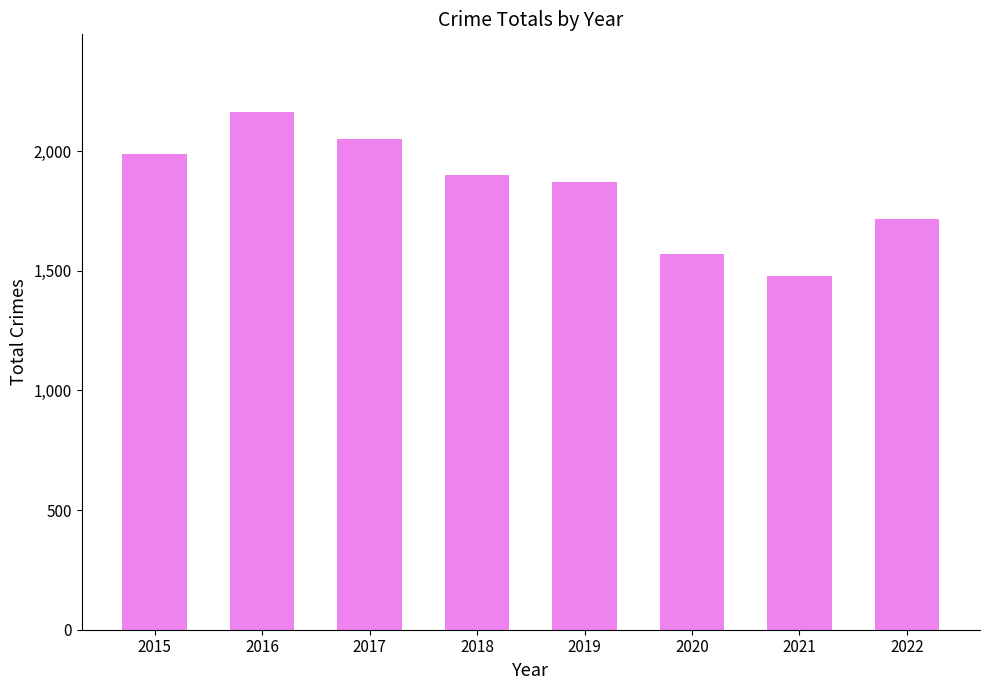

The value at 2021 is 931. True or false?

False